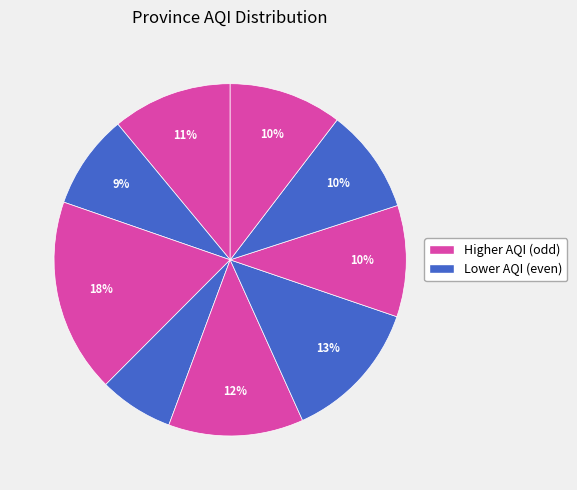

How many slices are in this pie chart?

9